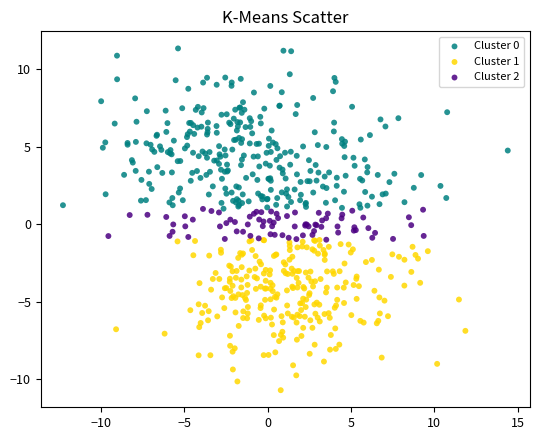

Which series reaches the minimum Y coordinate?

Cluster 1